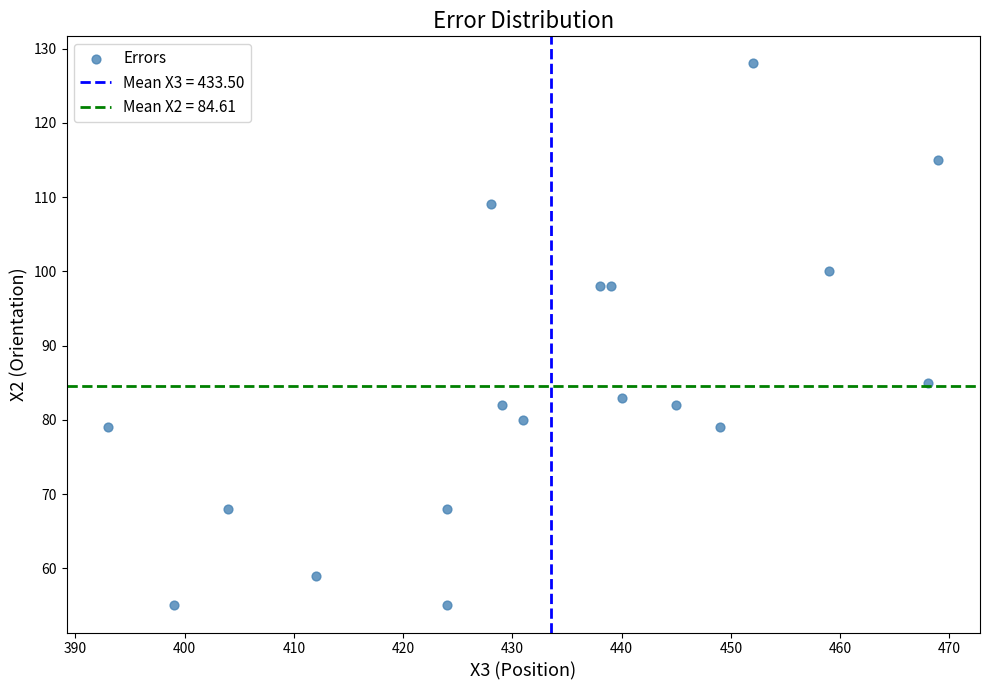

What Y value in the scatter plot is closest to 91?

85